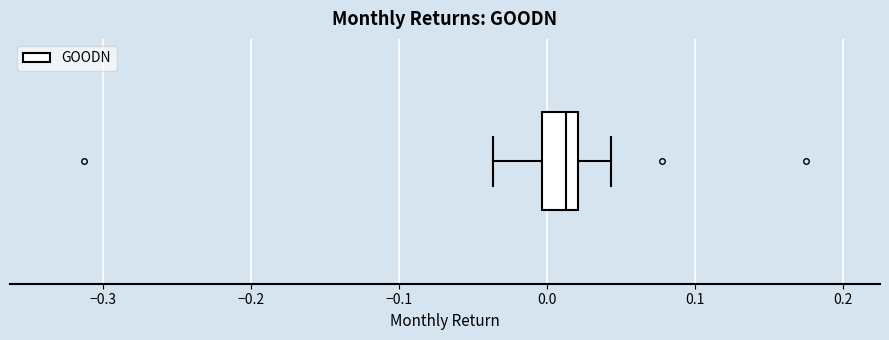

Read this box plot against the x-axis: the position of the median line, the range covered by the box, and the ends of both whiskers. The values are not printed on the chart, so give them approximately, as read against the axis.

median 0.01, box 0.00 to 0.02, whiskers -0.04 to 0.04